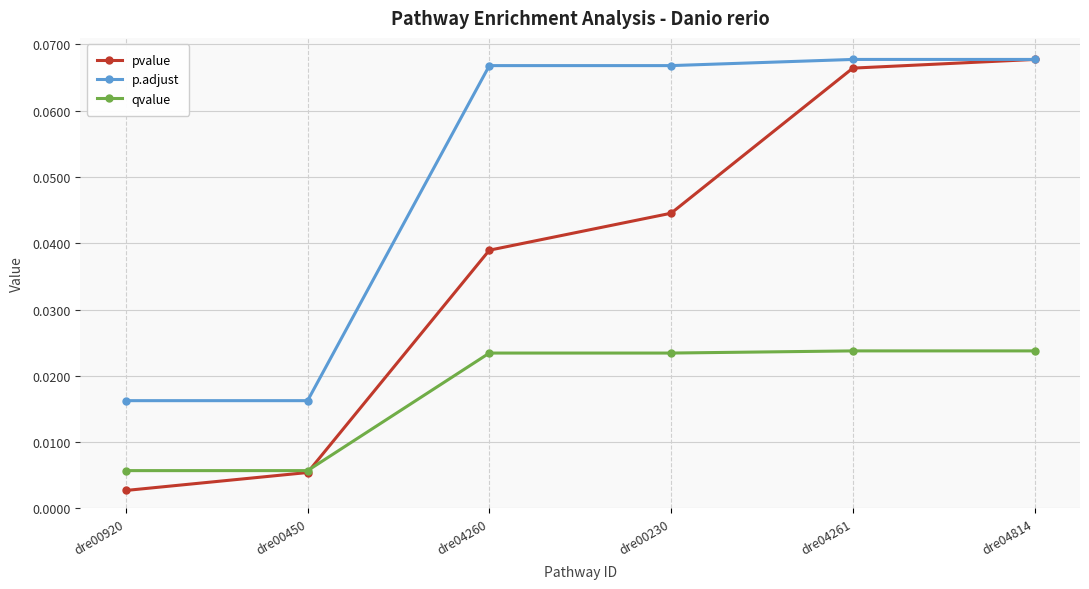

True or false: p.adjust and qvalue cross at least once.

False